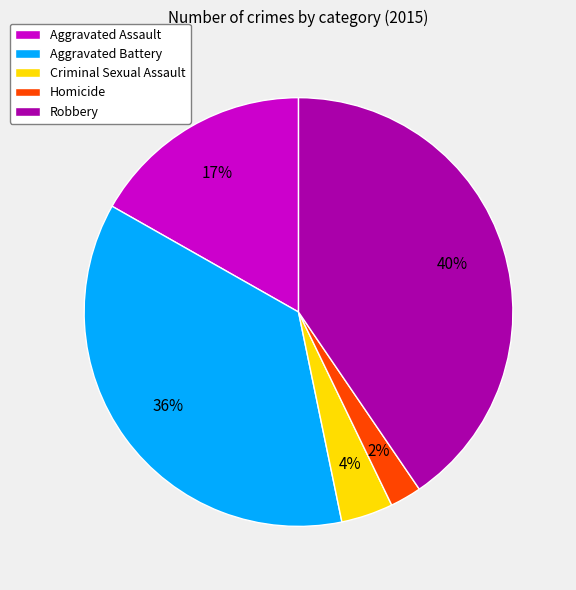

How many slices are in this pie chart?

5